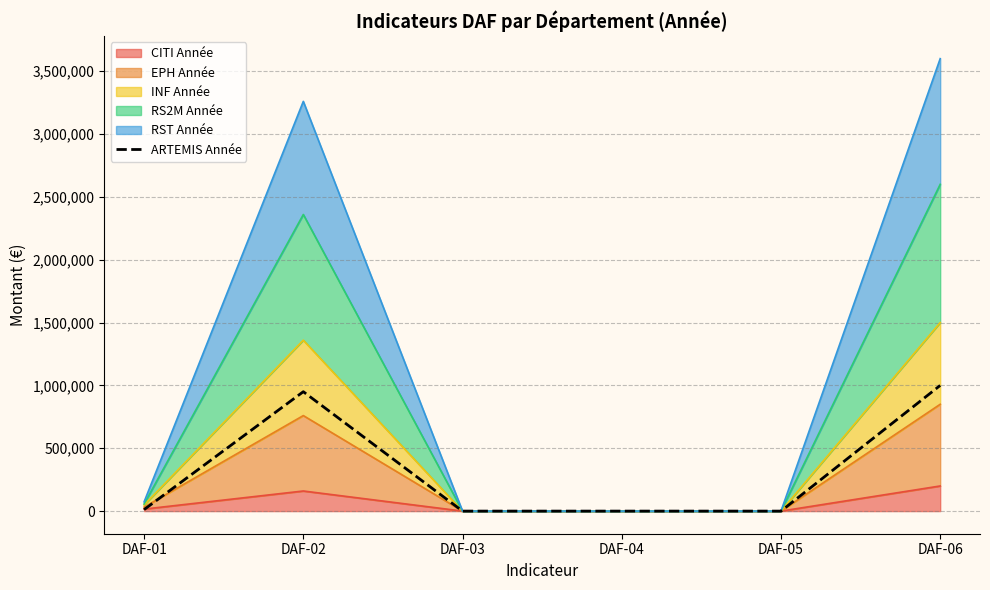

List the labels in order of value, smallest first.

DAF-03, DAF-04, DAF-05, DAF-01, DAF-02, DAF-06